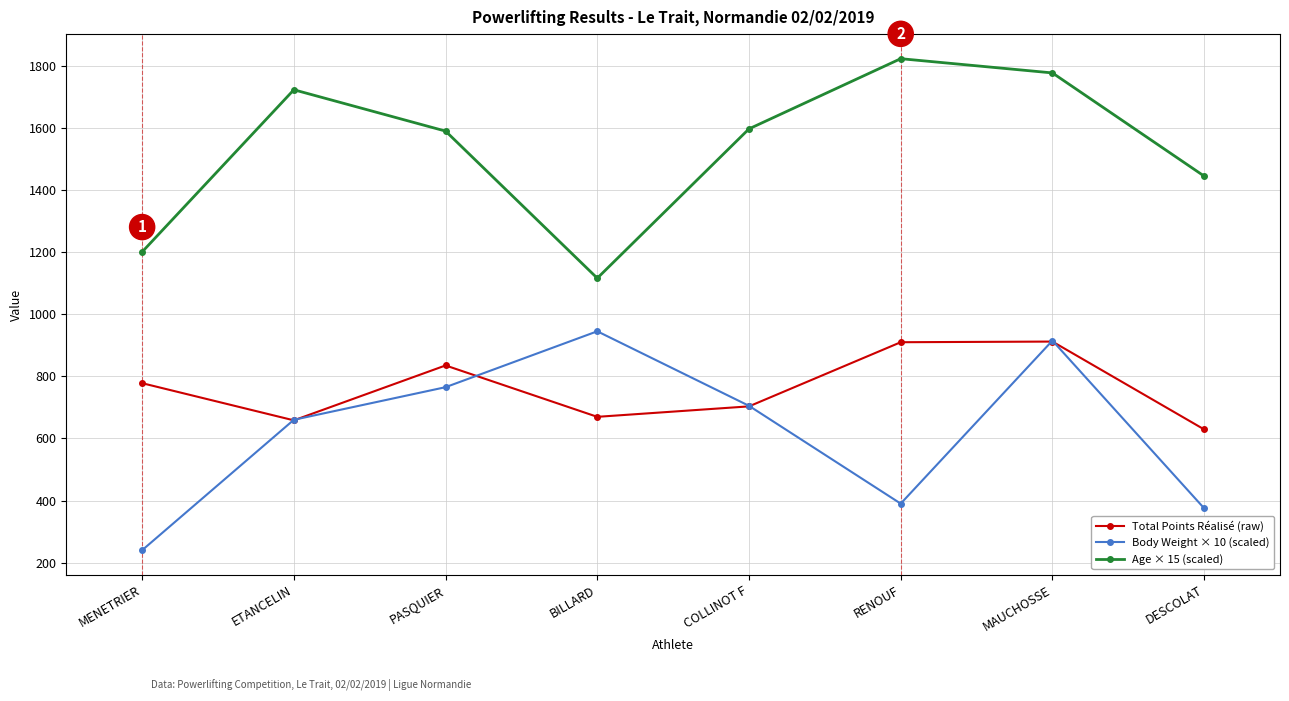

What is the label of the 3rd point from the right?

RENOUF